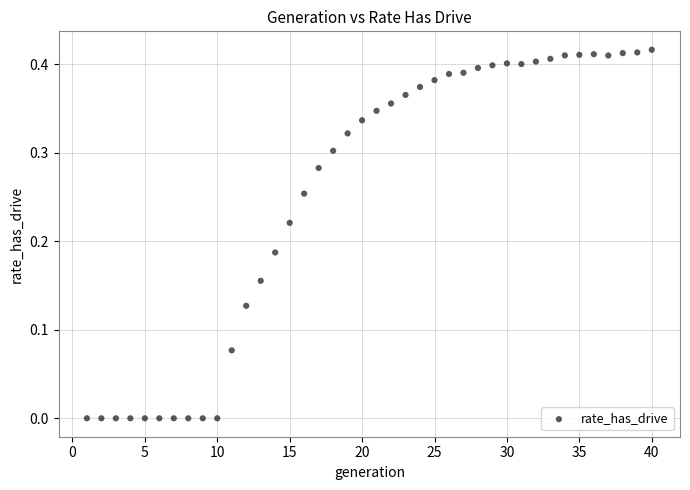

What is the range of X values (max minus min)?

39.0